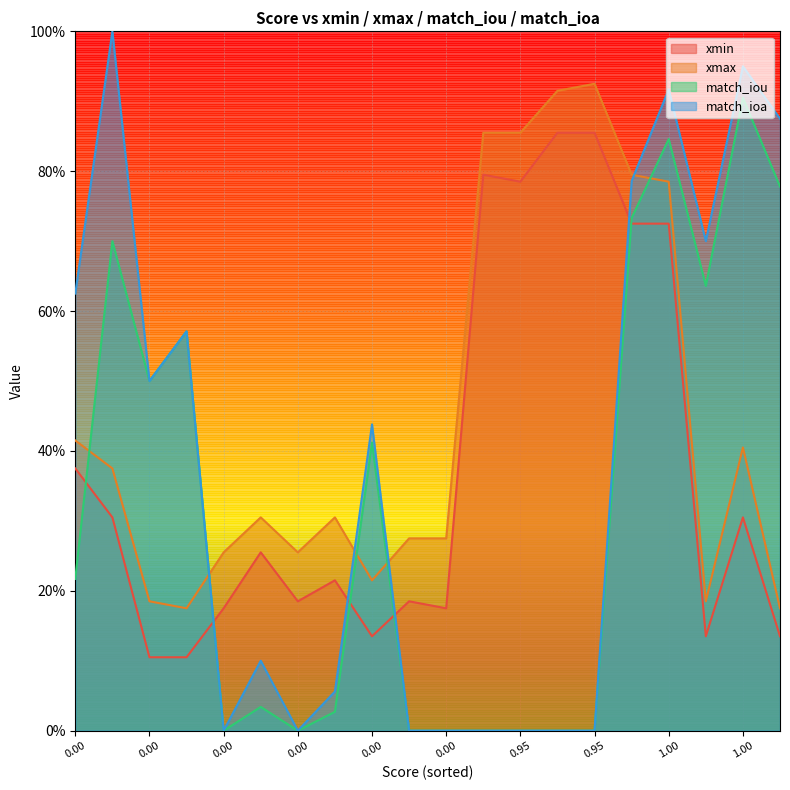

Does the chart have visible grid lines?

Yes